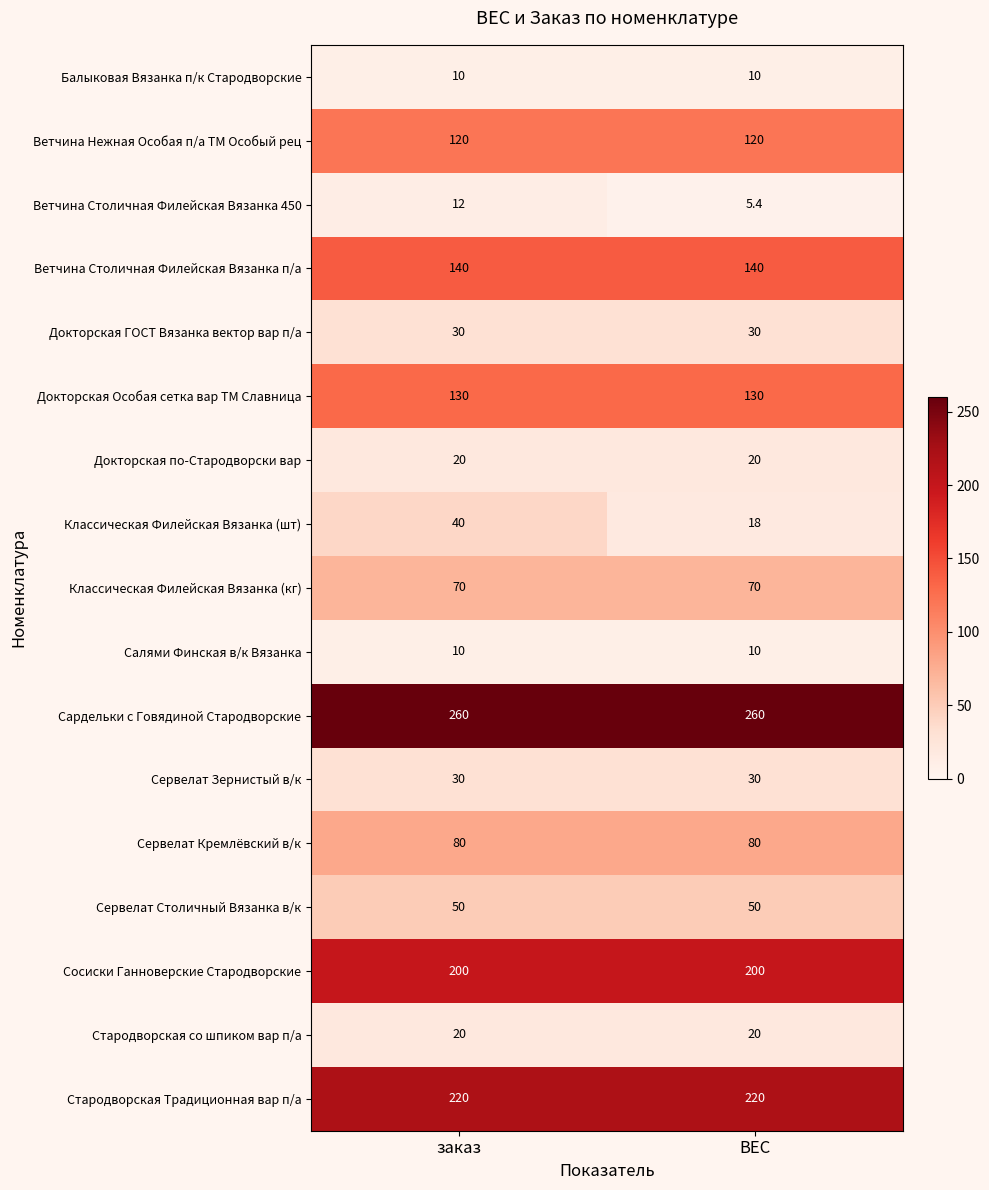

What is the maximum value for Докторская Особая сетка вар ТМ Славница?

130.0